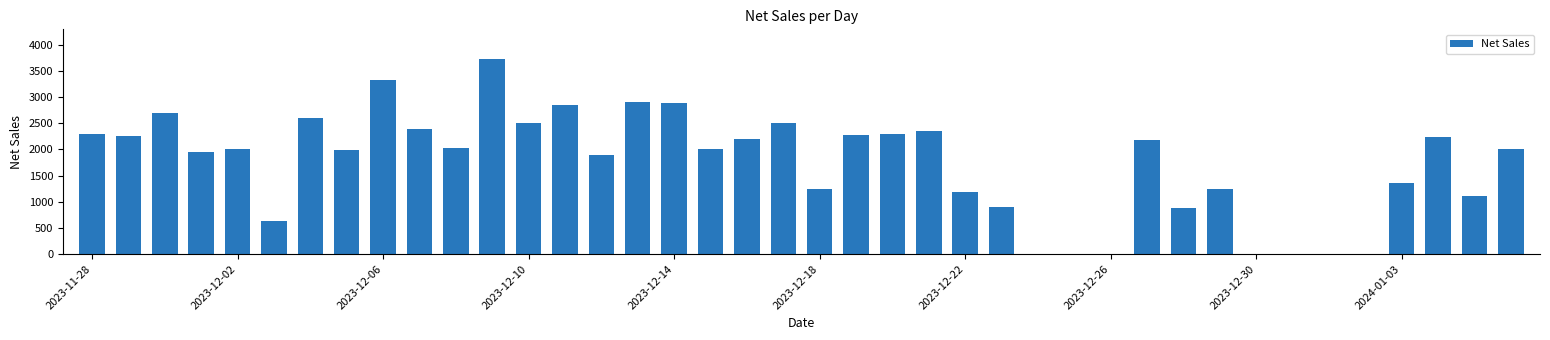

How many categories are shown in the chart?

40